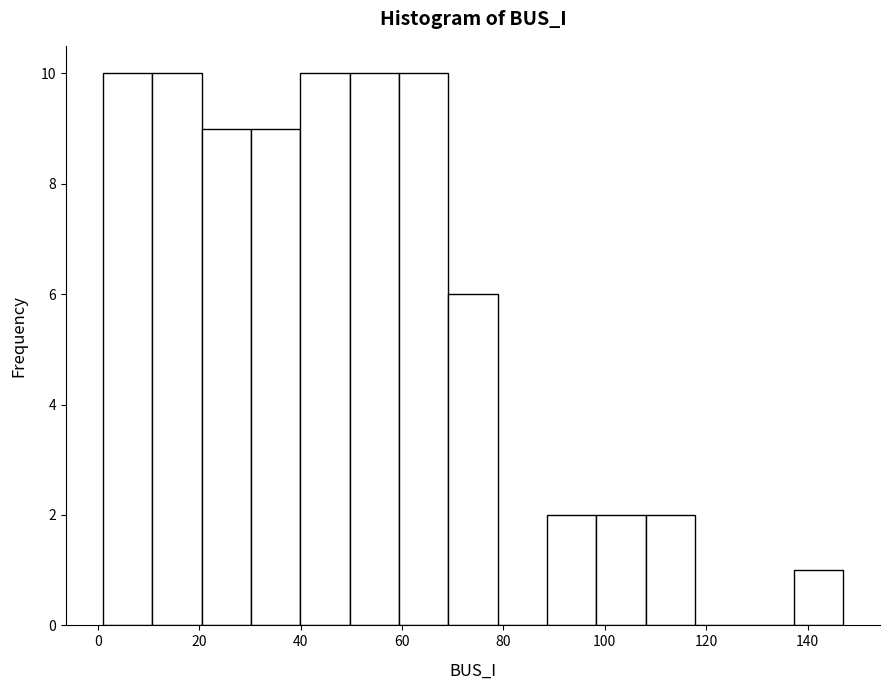

Reading left to right, list every bar in this chart as the range it spans on the x-axis followed by its height. Neither the bar edges nor the heights are printed on the chart, so give them approximately, as read against the axes.

2 to 10: 10
10 to 20: 10
20 to 30: 9
30 to 40: 9
40 to 50: 10
50 to 60: 10
60 to 70: 10
70 to 78: 6
78 to 88: 0
88 to 98: 2
98 to 108: 2
108 to 118: 2
118 to 128: 0
128 to 138: 0
138 to 148: 1